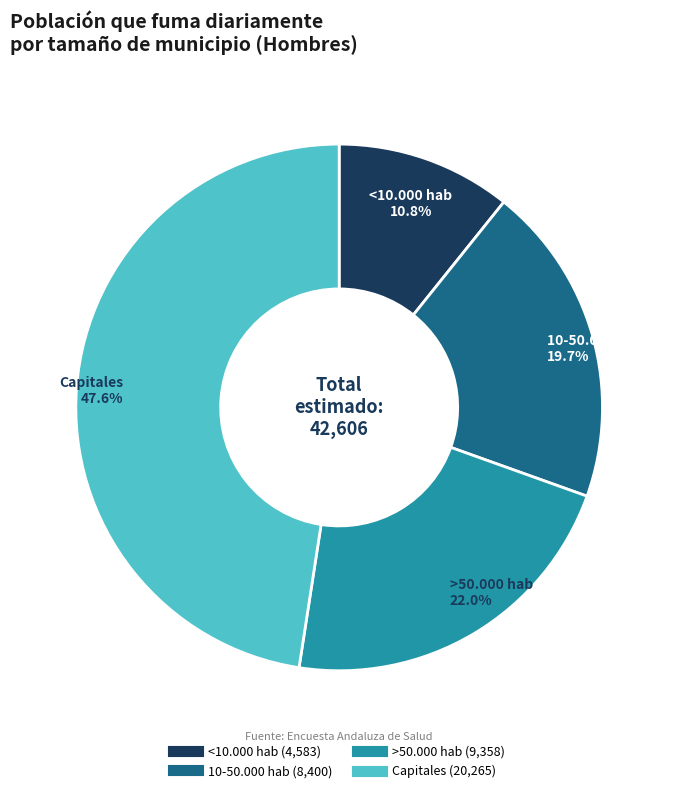

Does any single category account for the majority?

No